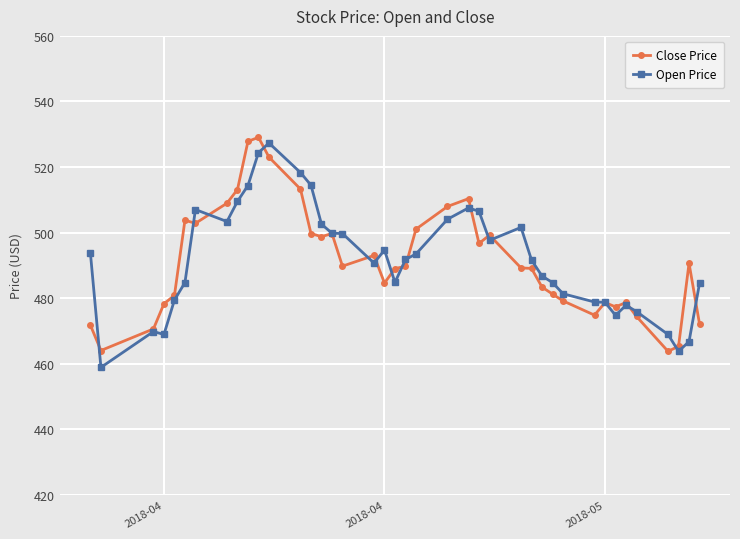

What is the value of the Open Price point at the 19th from the left?

494.7